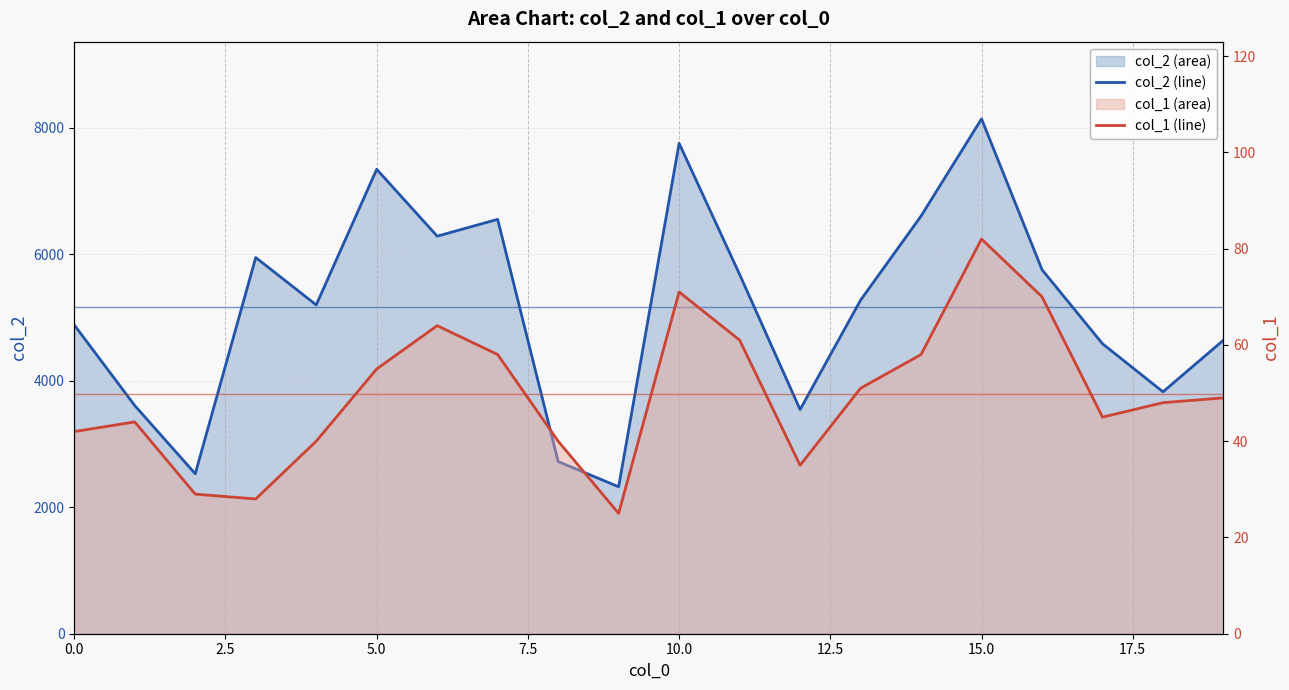

Is the value of col_1 (line) at 19 greater than the value of col_2 (line) at 9?

No